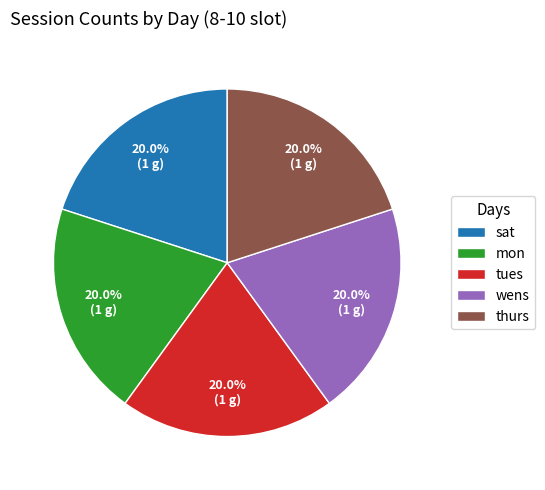

Count the number of slices in the pie.

5